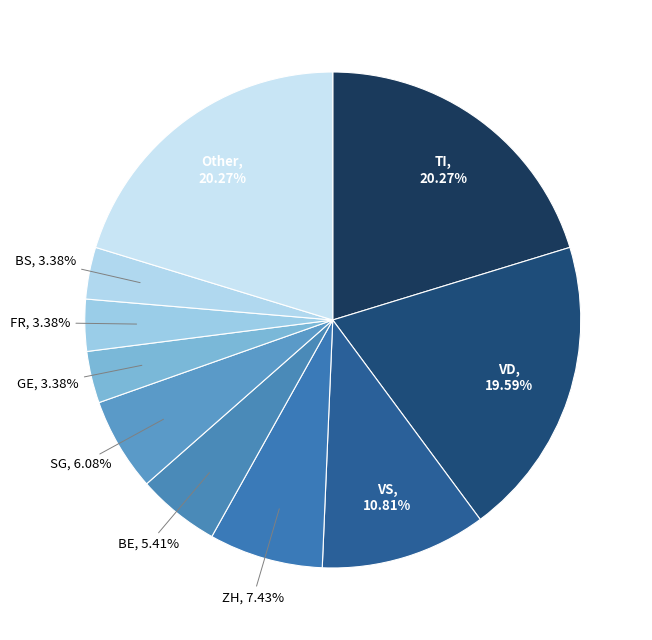

To the nearest percent, what is the average slice percentage?

10%